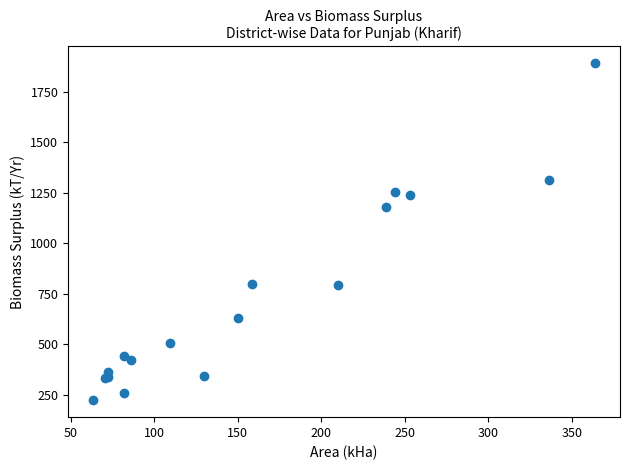

What Y value in the scatter plot is closest to 1057?

1177.9